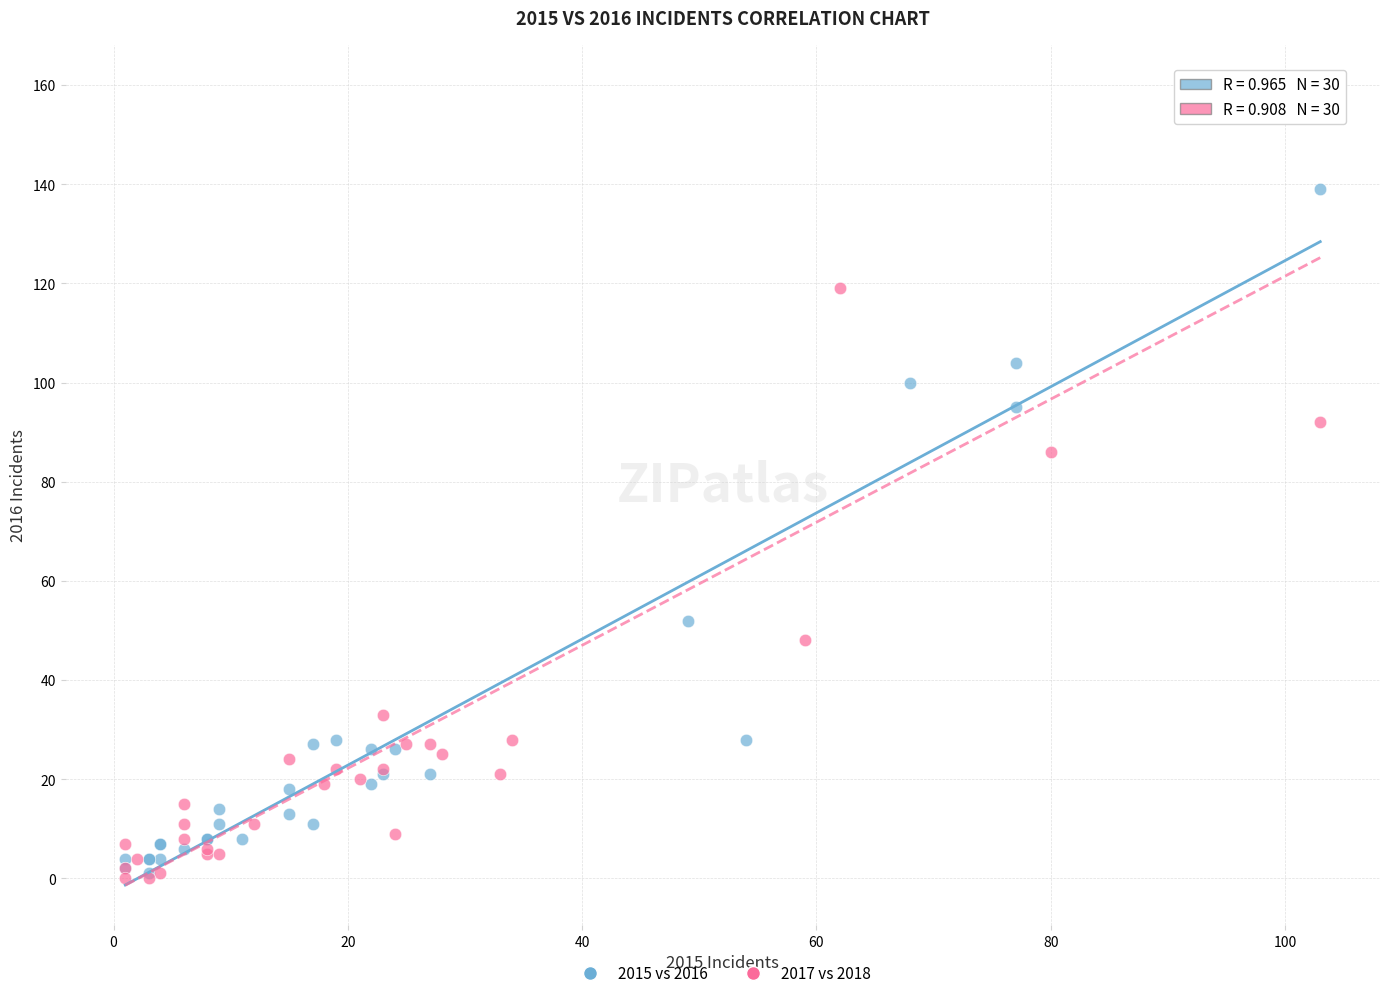

Which series has the widest spread of Y values?

2017 vs 2018